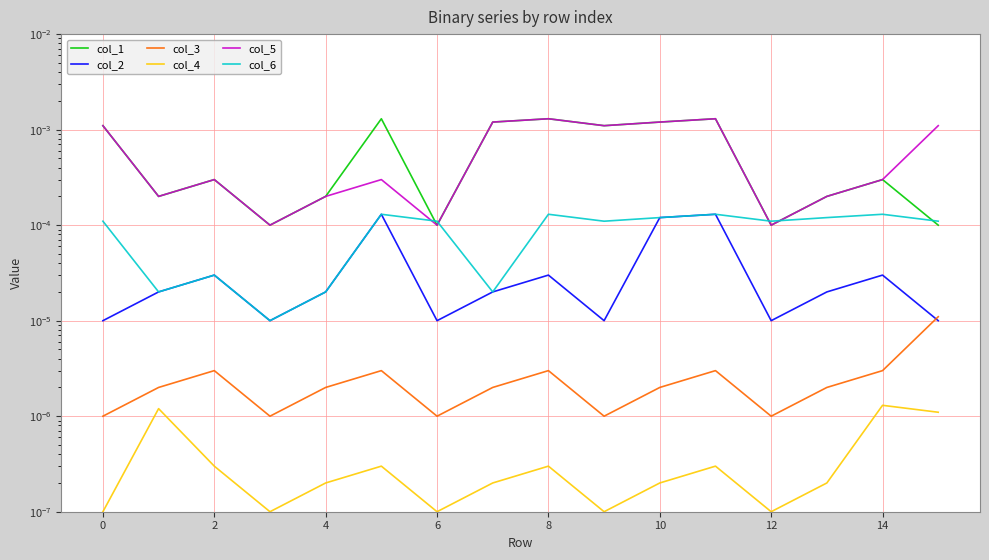

The value of col_4 at 12 is 0.0. True or false?

False